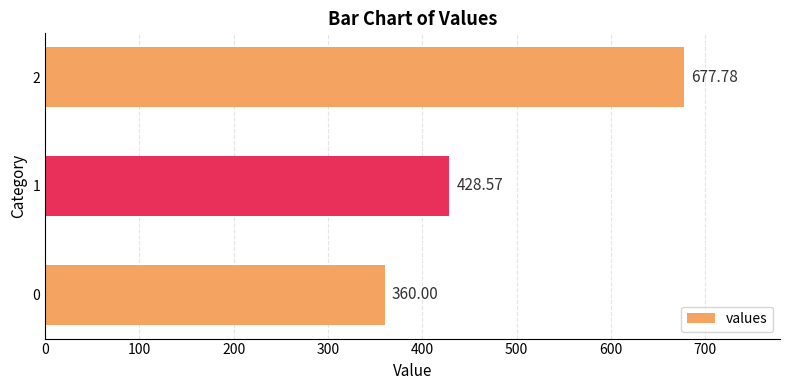

What is the change in value from 0 to 2?

+317.8